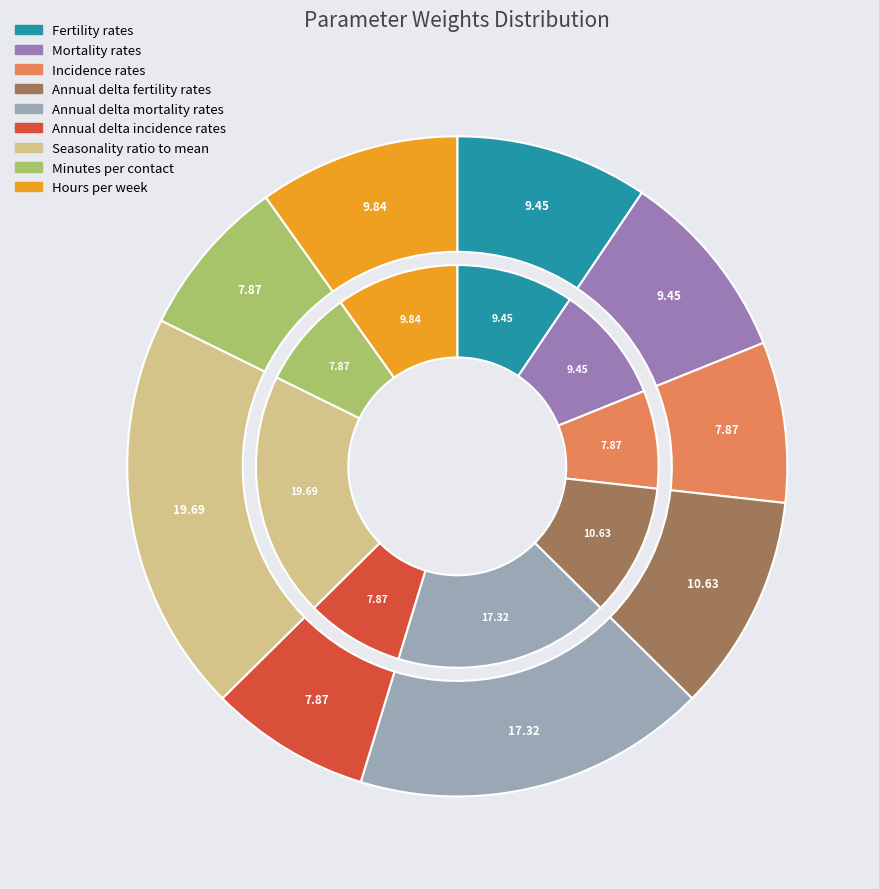

Does Annual delta mortality rates account for over 50% of the chart?

No